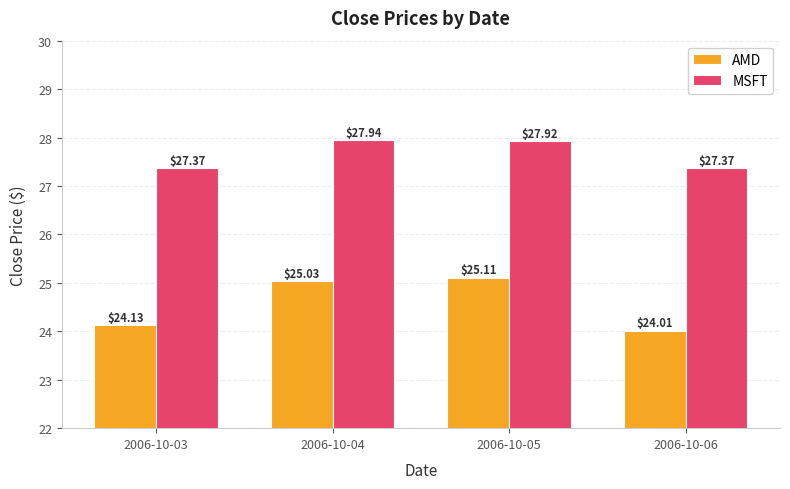

What is the average value of the MSFT series?

27.7